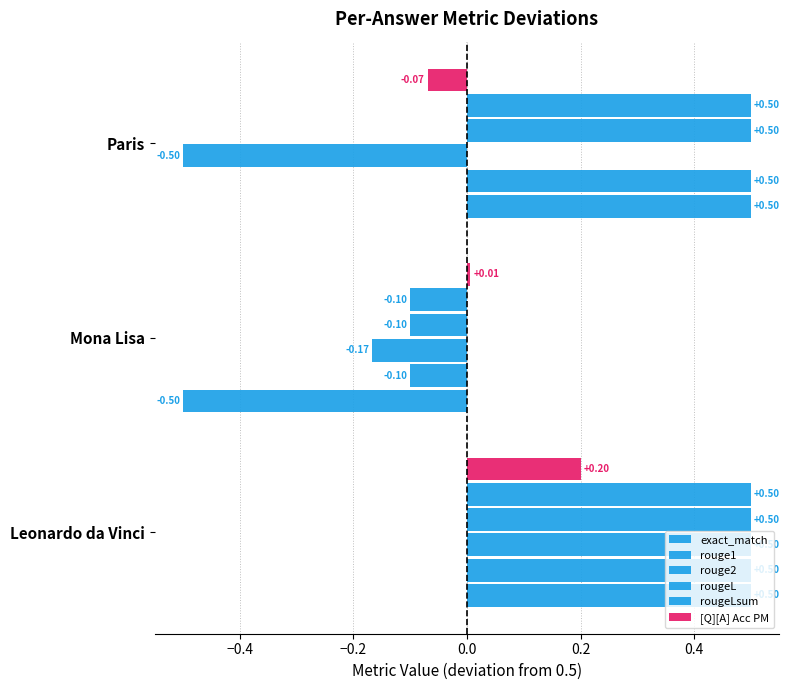

How many positive values does the rougeL series have?

2